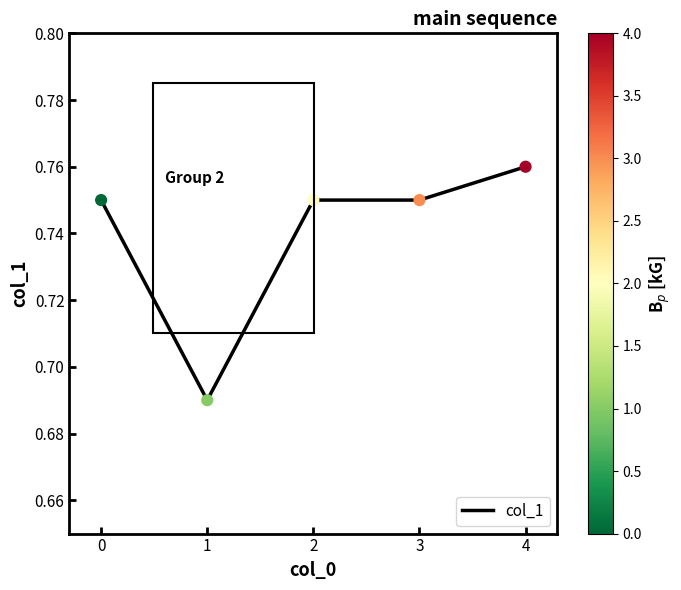

Between 4 and 2, which is larger?

4